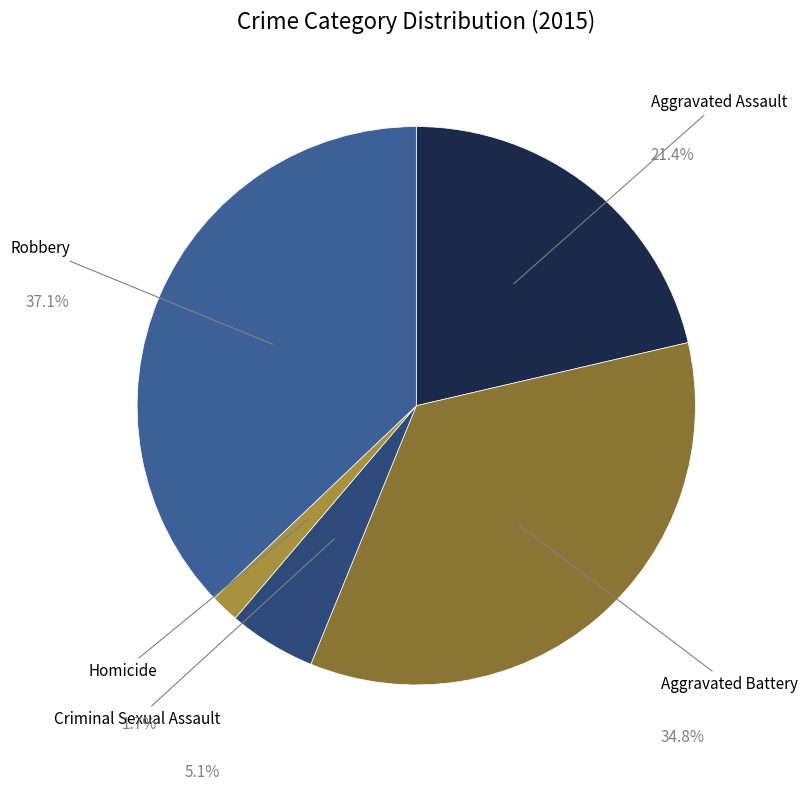

Is there a majority slice in this chart?

No